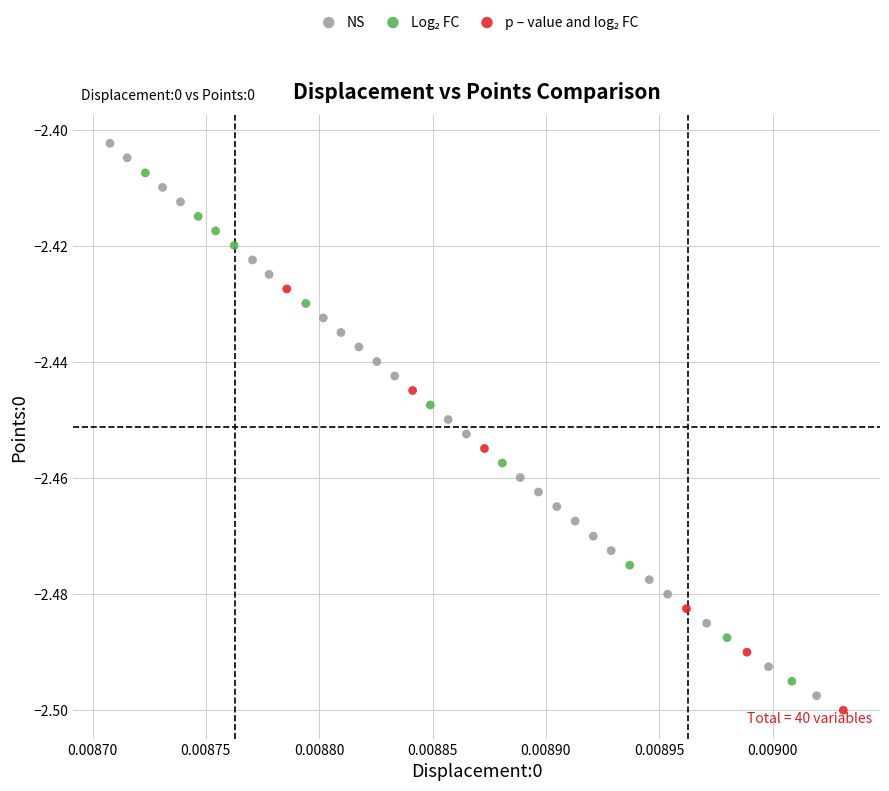

Which series contains the highest Y value?

NS